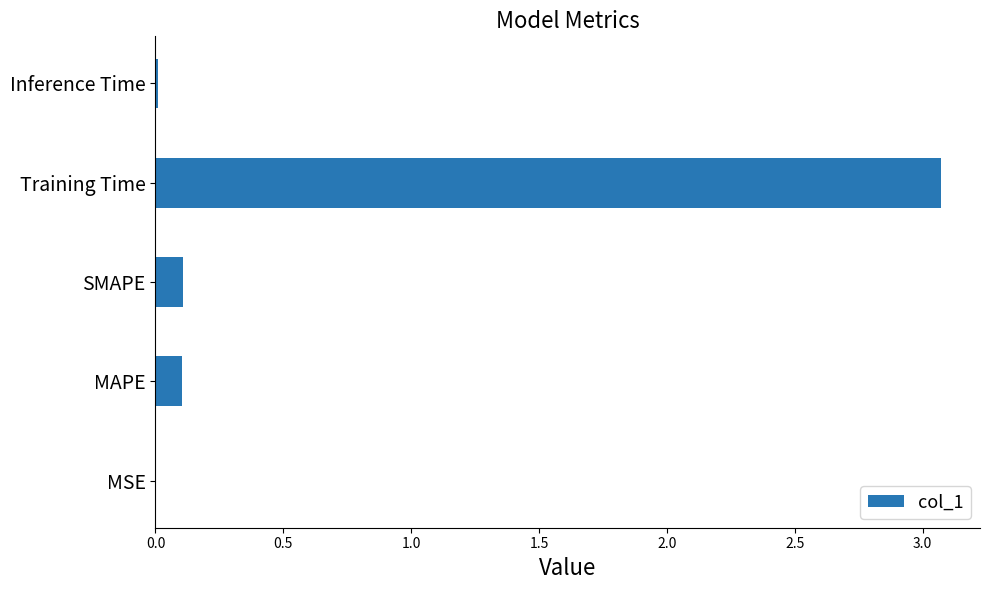

The chart shows a value of 0.2 at MAPE. True or false?

False